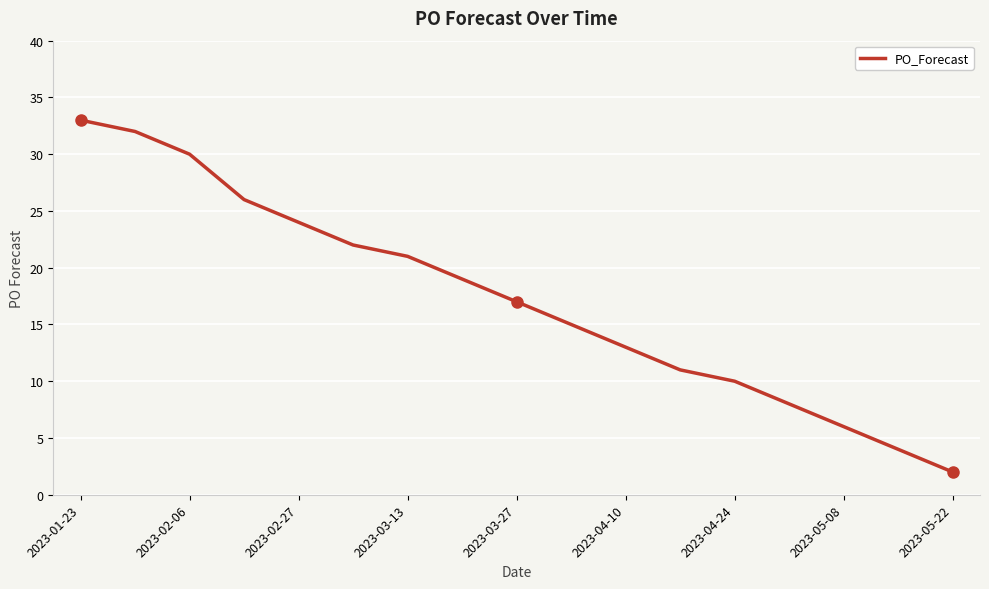

What is the maximum value shown in the chart?

33